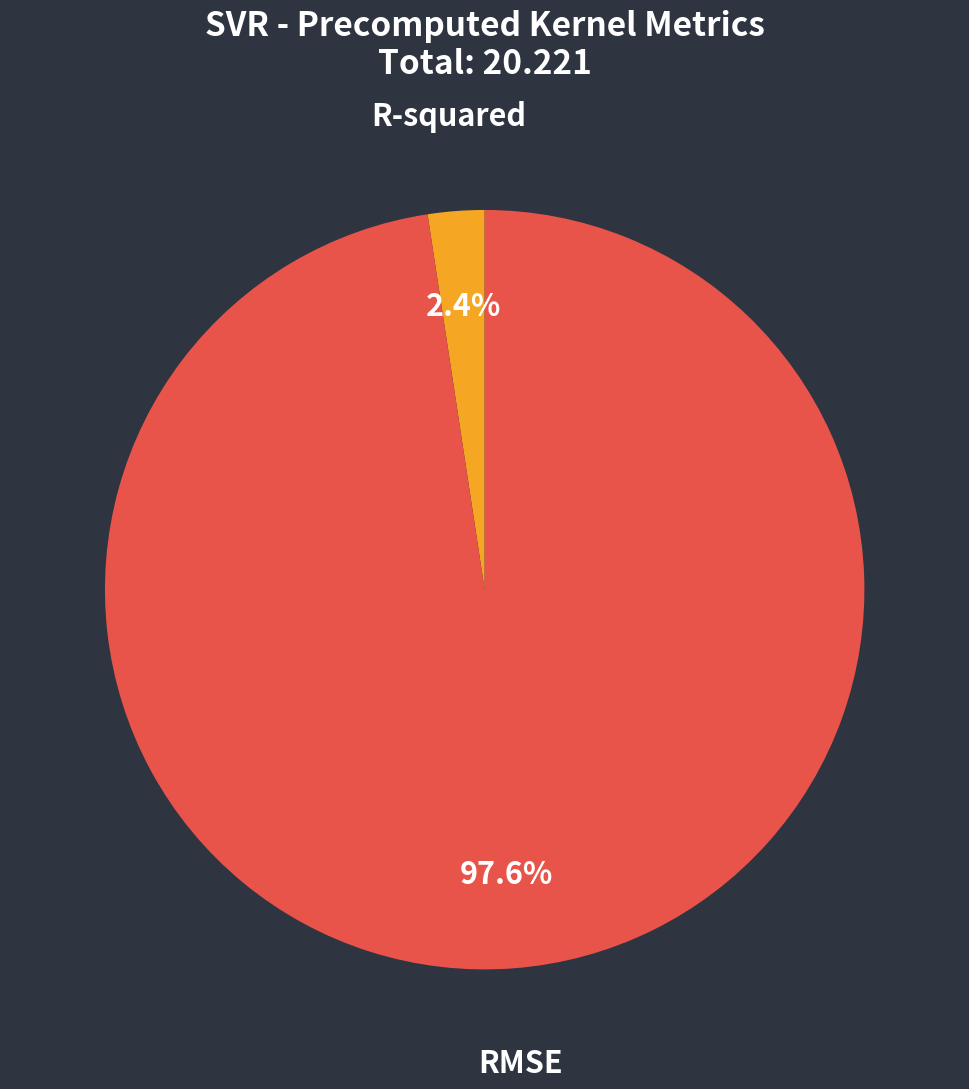

Which slice is the smallest?

R-squared